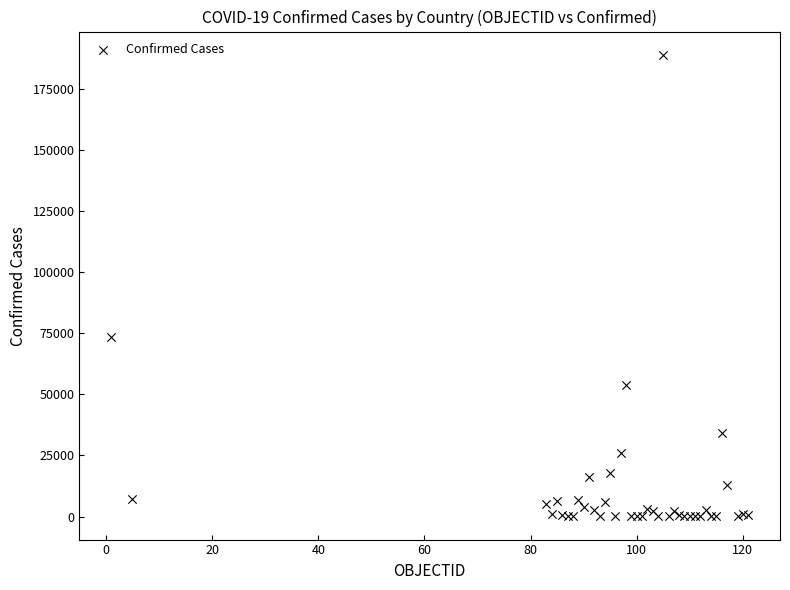

What Y value in the scatter plot is closest to 94584?

73563